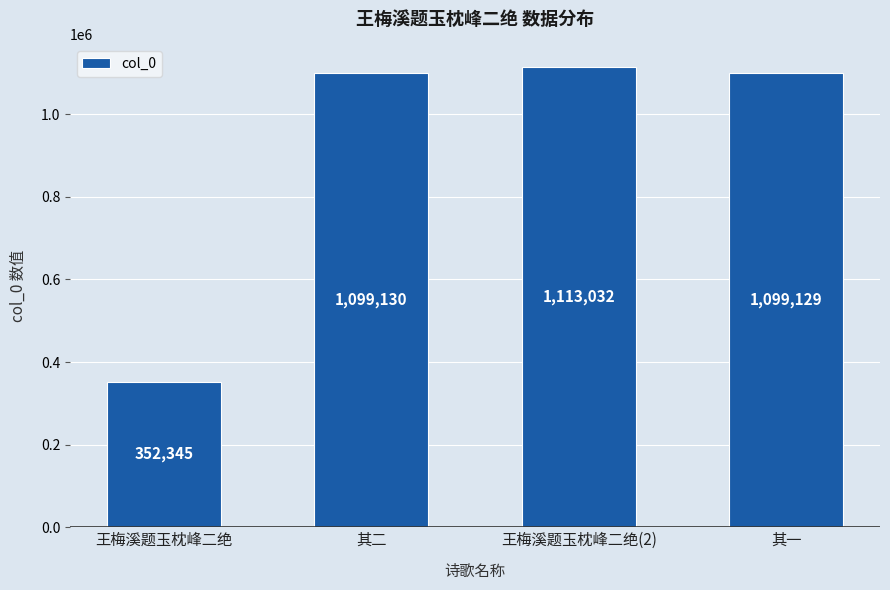

What is the maximum value shown in the chart?

1113032